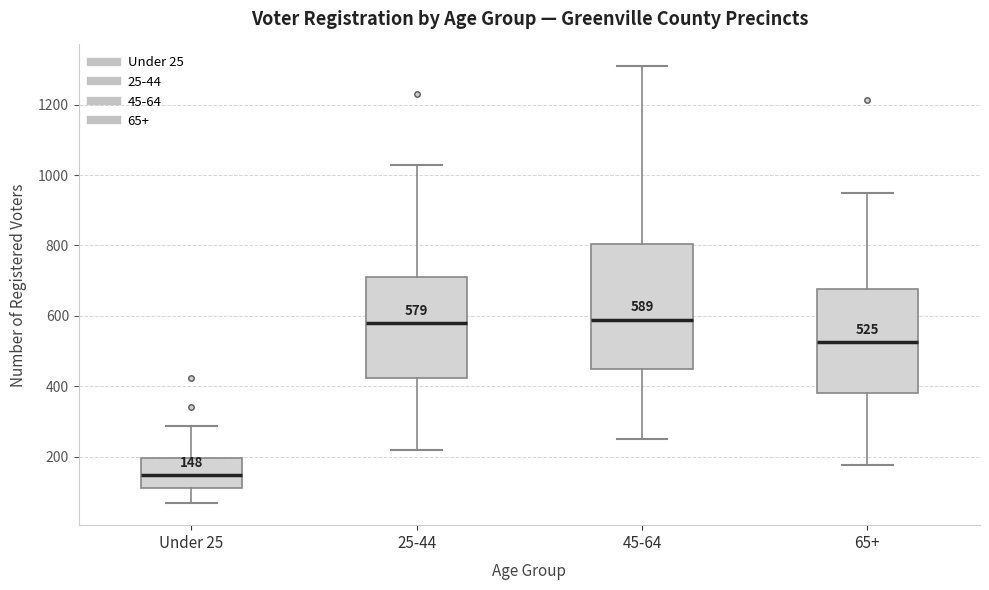

Comparing the boxes themselves (not the whiskers), which one is the tallest?

45-64